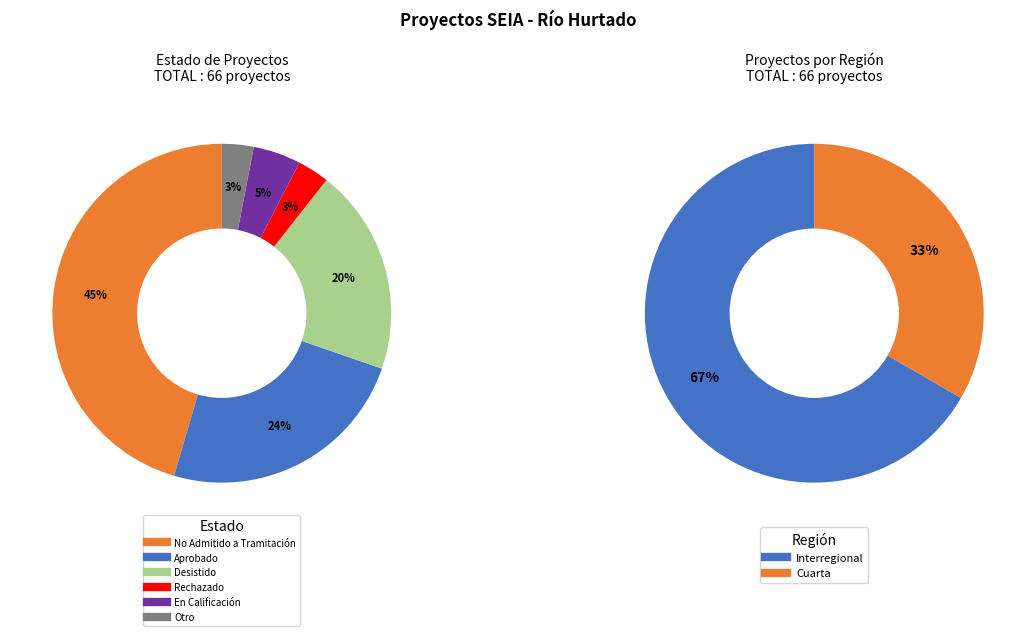

Is the sum of Cuarta and Interregional greater than half?

Yes